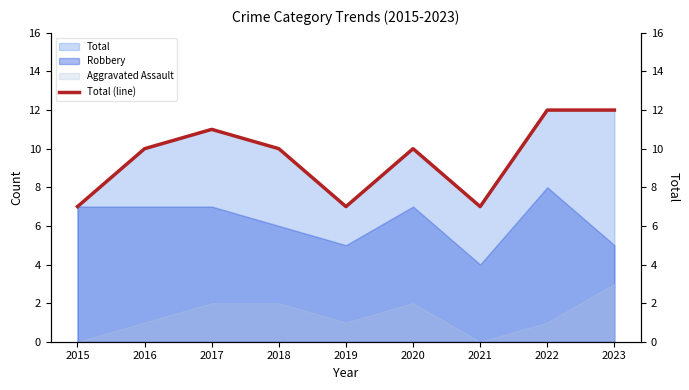

How many lines are shown in the chart?

1